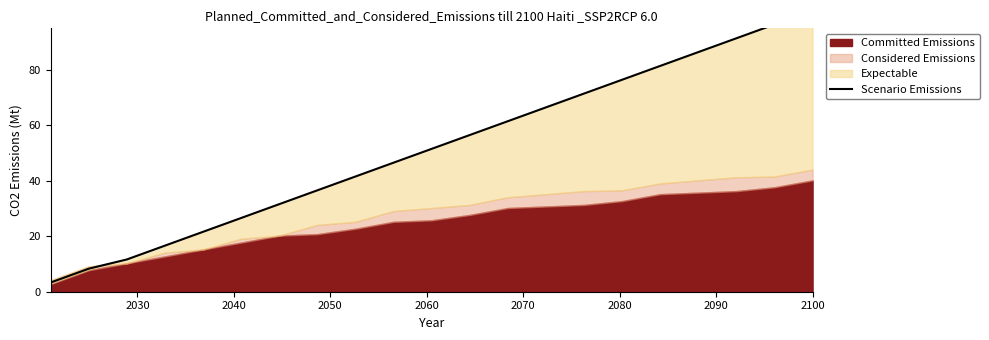

True or false: there are more than 2 points higher than both neighbors.

False